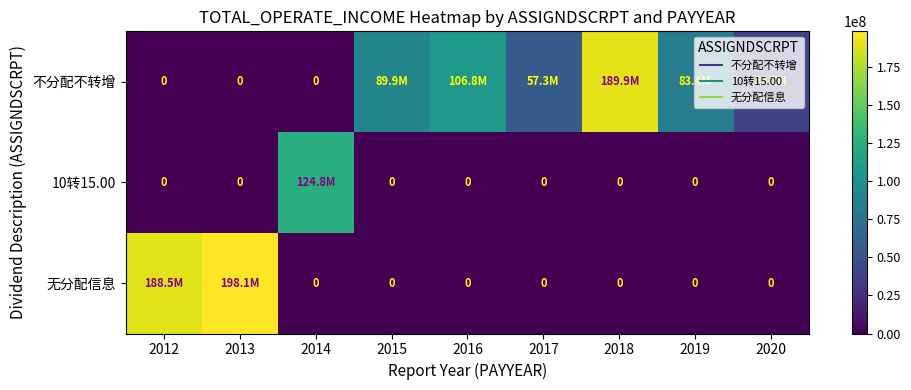

List the series in order of their overall mean, lowest first.

10转15.00, 无分配信息, 不分配不转增